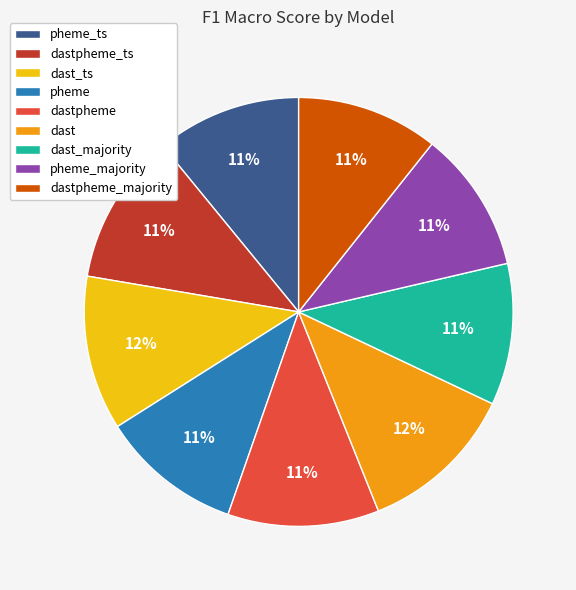

Is dastpheme_ts the majority of the pie?

No